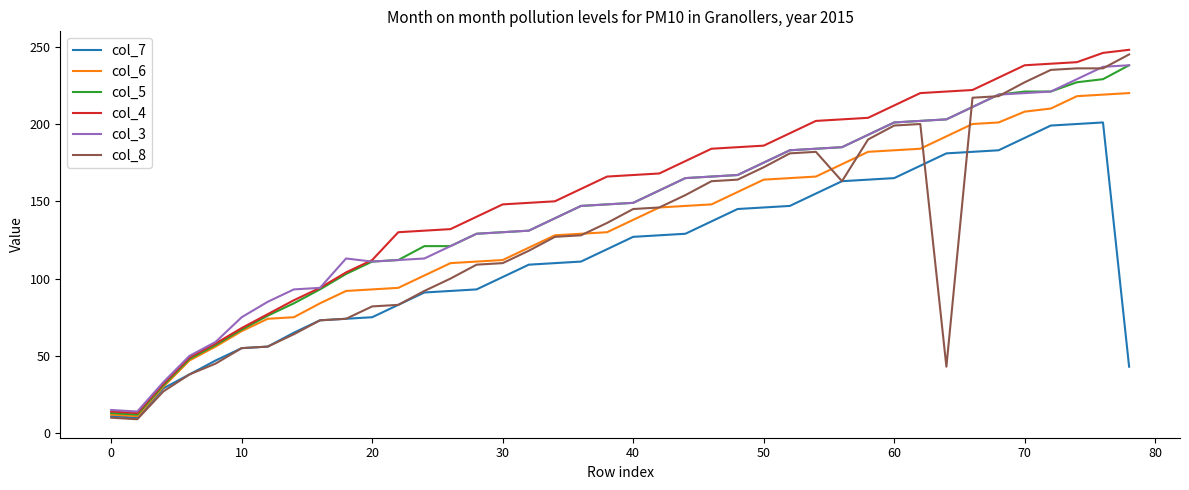

What is the difference between the maximum and minimum values in the col_3 series?

224